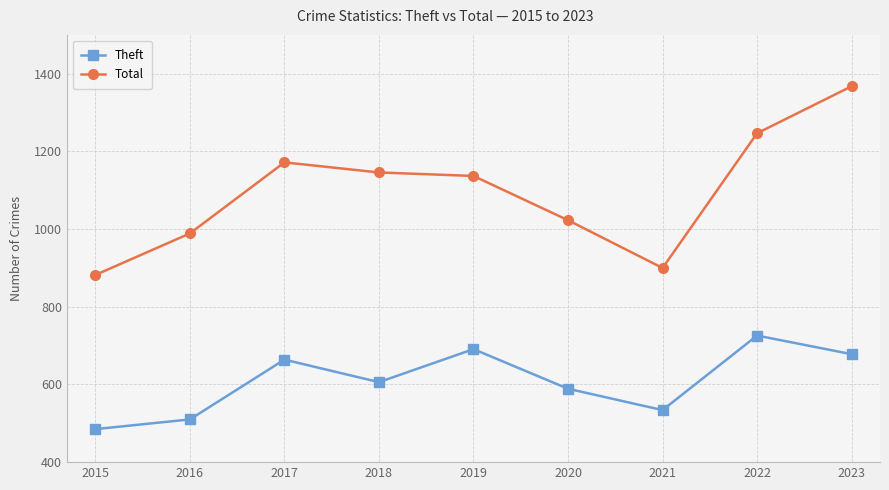

Which series has the largest range (max minus min)?

Total